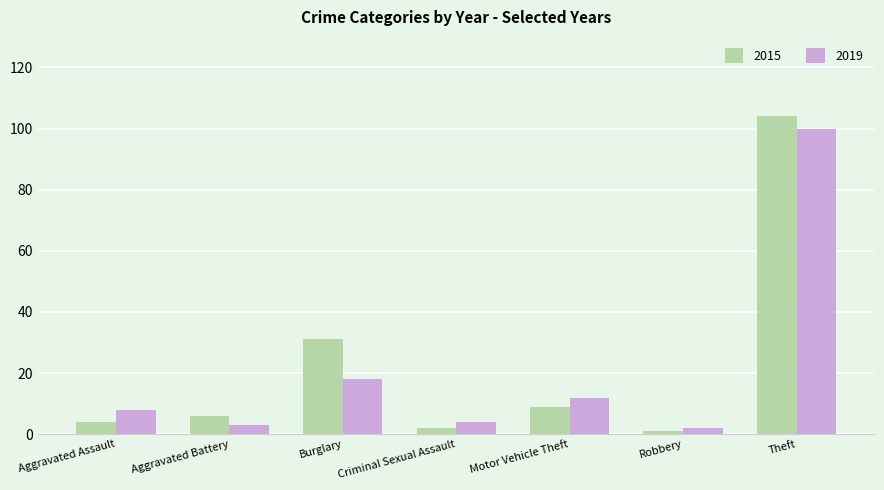

Is the value of 2019 at Theft greater than the value of 2015 at Aggravated Assault?

Yes